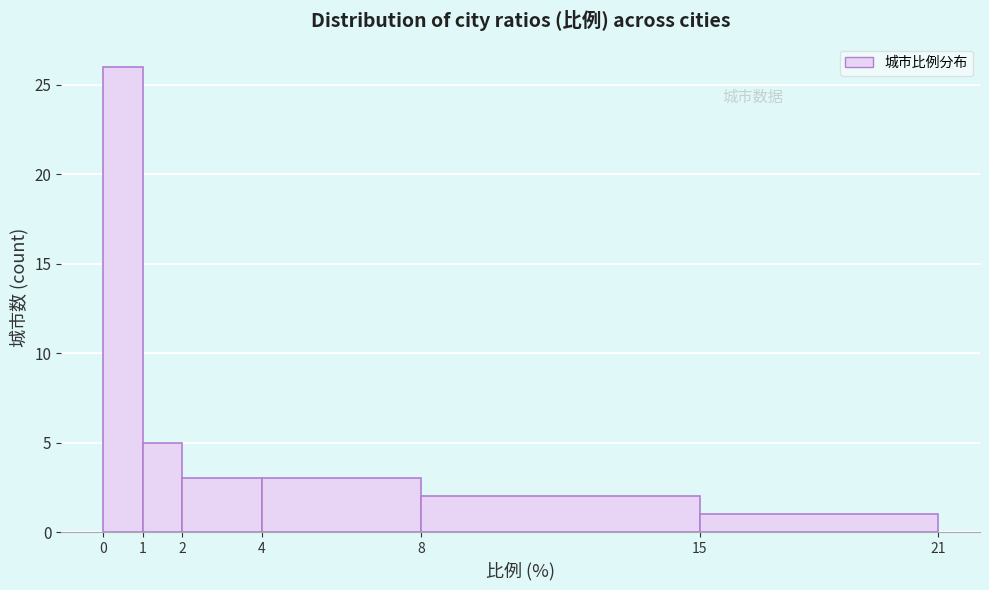

How tall is the bar that spans 4 to 8 on the x-axis? The values are not printed on the chart, so give them approximately, as read against the axis.

3